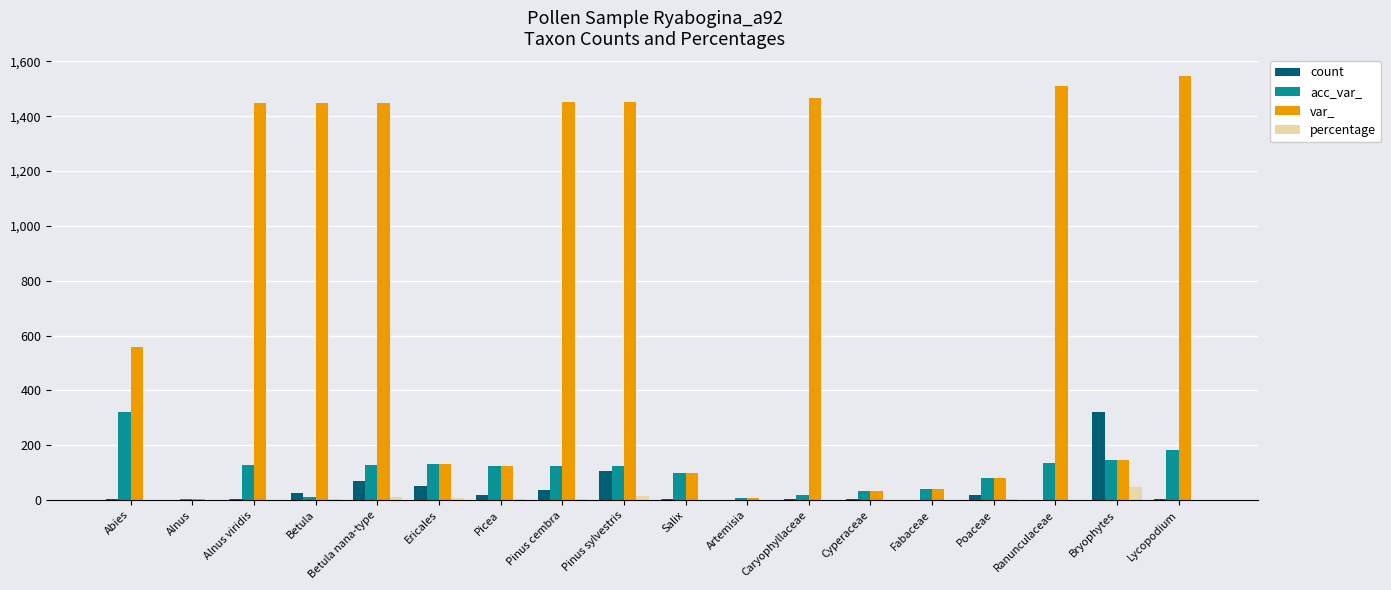

What is the difference between the var_ values at Artemisia and Pinus sylvestris?

1445.0